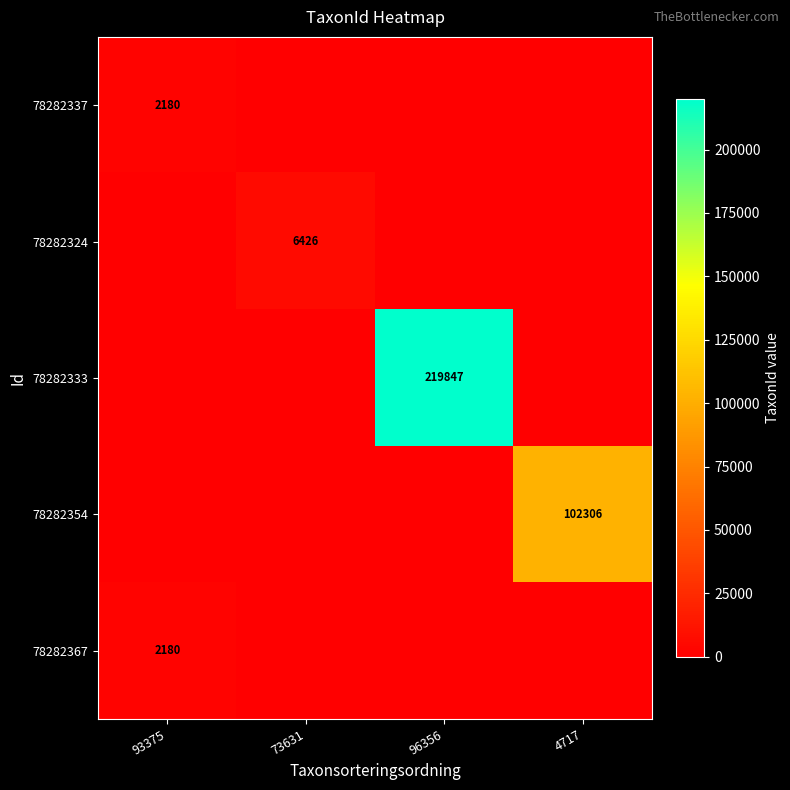

How many data points does each series have?

4